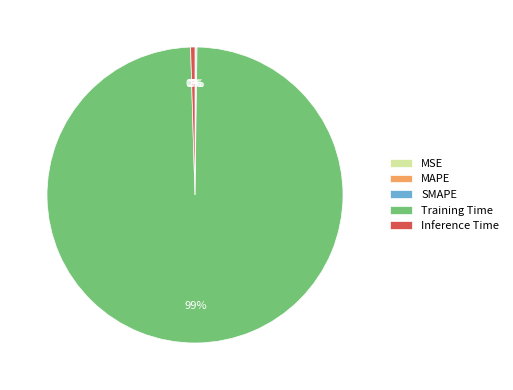

Which slice is the largest?

Training Time